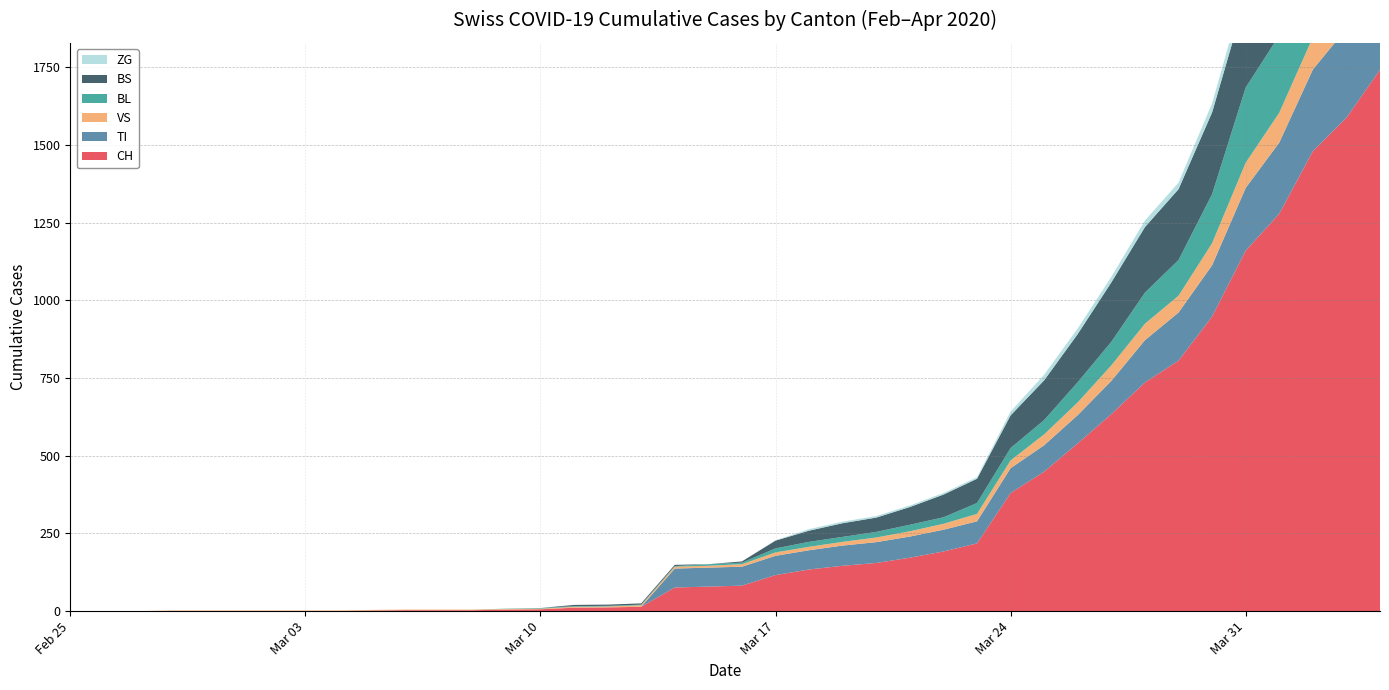

Reading left to right, what are all the values shown in this chart?

CH: 2020-02-25=0	2020-02-26=0	2020-02-27=0	2020-02-28=0	2020-02-29=0	2020-03-01=0	2020-03-02=0	2020-03-03=0	2020-03-04=0	2020-03-05=2	2020-03-06=3	2020-03-07=3	2020-03-08=3	2020-03-09=5	2020-03-10=6	2020-03-11=11	2020-03-12=12	2020-03-13=14	2020-03-14=76	2020-03-15=79	2020-03-16=82	2020-03-17=116	2020-03-18=134	2020-03-19=146	2020-03-20=155	2020-03-21=172	2020-03-22=192	2020-03-23=218	2020-03-24=380	2020-03-25=449	2020-03-26=540	2020-03-27=634	2020-03-28=736	2020-03-29=806	2020-03-30=948	2020-03-31=1160	2020-04-01=1279	2020-04-02=1480	2020-04-03=1588	2020-04-04=1742
TI: 2020-02-25=0	2020-02-26=0	2020-02-27=0	2020-02-28=0	2020-02-29=0	2020-03-01=0	2020-03-02=0	2020-03-03=0	2020-03-04=0	2020-03-05=0	2020-03-06=0	2020-03-07=0	2020-03-08=0	2020-03-09=0	2020-03-10=0	2020-03-11=0	2020-03-12=0	2020-03-13=0	2020-03-14=61	2020-03-15=61	2020-03-16=61	2020-03-17=62	2020-03-18=62	2020-03-19=65	2020-03-20=67	2020-03-21=68	2020-03-22=70	2020-03-23=71	2020-03-24=80	2020-03-25=85	2020-03-26=91	2020-03-27=107	2020-03-28=136	2020-03-29=155	2020-03-30=165	2020-03-31=202	2020-04-01=229	2020-04-02=263	2020-04-03=287	2020-04-04=314
VS: 2020-02-25=0	2020-02-26=0	2020-02-27=0	2020-02-28=2	2020-02-29=2	2020-03-01=2	2020-03-02=2	2020-03-03=2	2020-03-04=2	2020-03-05=2	2020-03-06=2	2020-03-07=2	2020-03-08=2	2020-03-09=2	2020-03-10=2	2020-03-11=3	2020-03-12=3	2020-03-13=5	2020-03-14=6	2020-03-15=6	2020-03-16=8	2020-03-17=11	2020-03-18=11	2020-03-19=12	2020-03-20=15	2020-03-21=17	2020-03-22=19	2020-03-23=24	2020-03-24=25	2020-03-25=35	2020-03-26=41	2020-03-27=50	2020-03-28=53	2020-03-29=54	2020-03-30=71	2020-03-31=81	2020-04-01=96	2020-04-02=104	2020-04-03=109	2020-04-04=112
BL: 2020-02-25=0	2020-02-26=0	2020-02-27=0	2020-02-28=0	2020-02-29=0	2020-03-01=0	2020-03-02=0	2020-03-03=0	2020-03-04=0	2020-03-05=0	2020-03-06=0	2020-03-07=0	2020-03-08=0	2020-03-09=1	2020-03-10=2	2020-03-11=2	2020-03-12=2	2020-03-13=2	2020-03-14=2	2020-03-15=5	2020-03-16=5	2020-03-17=13	2020-03-18=16	2020-03-19=16	2020-03-20=18	2020-03-21=21	2020-03-22=21	2020-03-23=35	2020-03-24=40	2020-03-25=46	2020-03-26=65	2020-03-27=76	2020-03-28=100	2020-03-29=115	2020-03-30=158	2020-03-31=242	2020-04-01=249	2020-04-02=262	2020-04-03=266	2020-04-04=298
BS: 2020-02-25=0	2020-02-26=0	2020-02-27=0	2020-02-28=0	2020-02-29=0	2020-03-01=0	2020-03-02=0	2020-03-03=0	2020-03-04=0	2020-03-05=0	2020-03-06=0	2020-03-07=0	2020-03-08=0	2020-03-09=0	2020-03-10=0	2020-03-11=4	2020-03-12=4	2020-03-13=4	2020-03-14=4	2020-03-15=0	2020-03-16=4	2020-03-17=25	2020-03-18=36	2020-03-19=44	2020-03-20=46	2020-03-21=57	2020-03-22=73	2020-03-23=78	2020-03-24=105	2020-03-25=128	2020-03-26=155	2020-03-27=191	2020-03-28=211	2020-03-29=228	2020-03-30=263	2020-03-31=292	2020-04-01=323	2020-04-02=350	2020-04-03=397	2020-04-04=434
ZG: 2020-02-25=0	2020-02-26=0	2020-02-27=0	2020-02-28=0	2020-02-29=0	2020-03-01=0	2020-03-02=0	2020-03-03=0	2020-03-04=0	2020-03-05=0	2020-03-06=0	2020-03-07=0	2020-03-08=0	2020-03-09=0	2020-03-10=0	2020-03-11=0	2020-03-12=0	2020-03-13=0	2020-03-14=0	2020-03-15=0	2020-03-16=0	2020-03-17=1	2020-03-18=5	2020-03-19=5	2020-03-20=5	2020-03-21=5	2020-03-22=5	2020-03-23=5	2020-03-24=12	2020-03-25=18	2020-03-26=18	2020-03-27=18	2020-03-28=21	2020-03-29=21	2020-03-30=29	2020-03-31=39	2020-04-01=40	2020-04-02=41	2020-04-03=44	2020-04-04=46